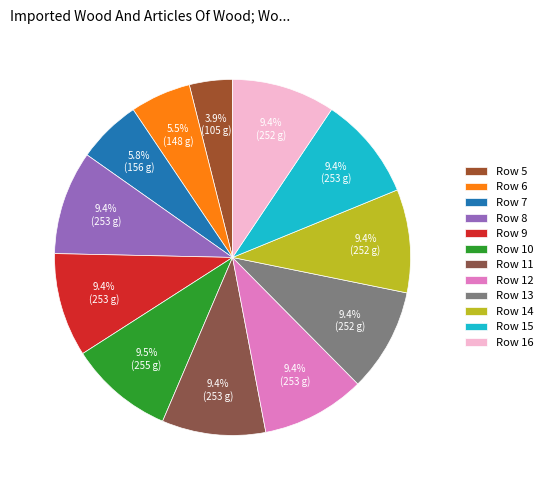

Rank the categories by value from lowest to highest.

Row 5, Row 6, Row 7, Row 13, Row 14, Row 16, Row 8, Row 9, Row 11, Row 12, Row 15, Row 10